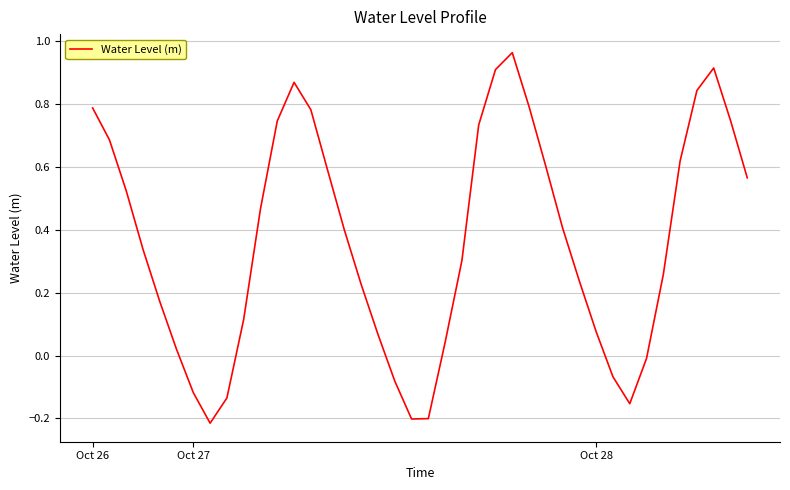

What is the difference between the maximum and minimum values?

1.2